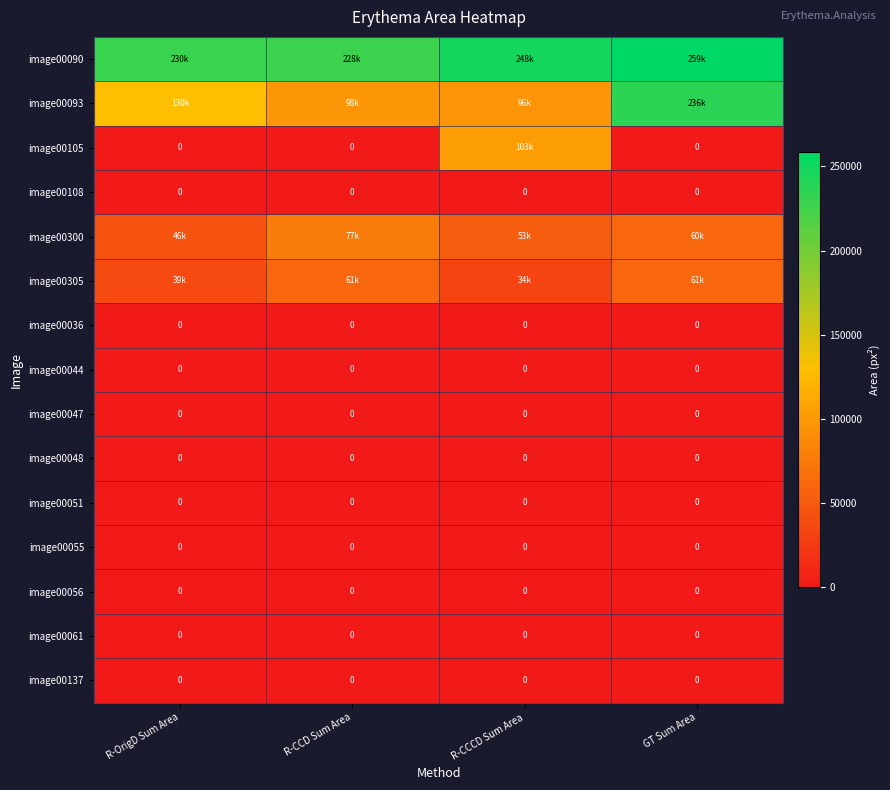

At which category is the sum across all series the highest?

GT Sum Area